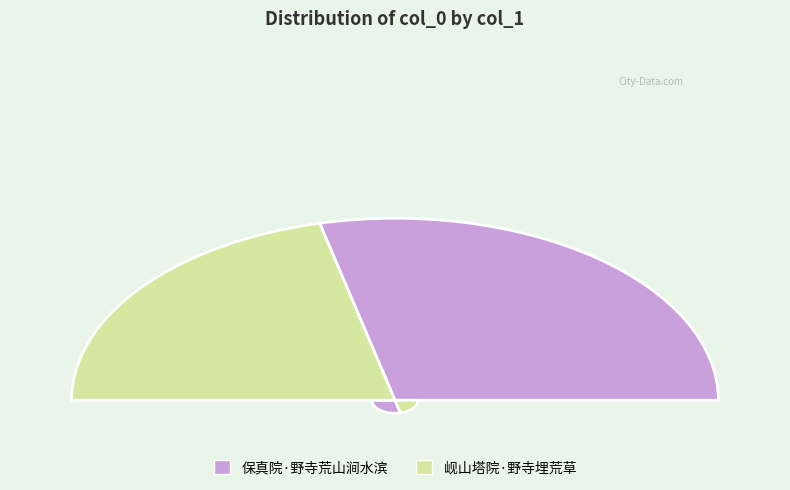

The 岘山塔院·野寺埋荒草 slice represents 43% of the pie. True or false?

True